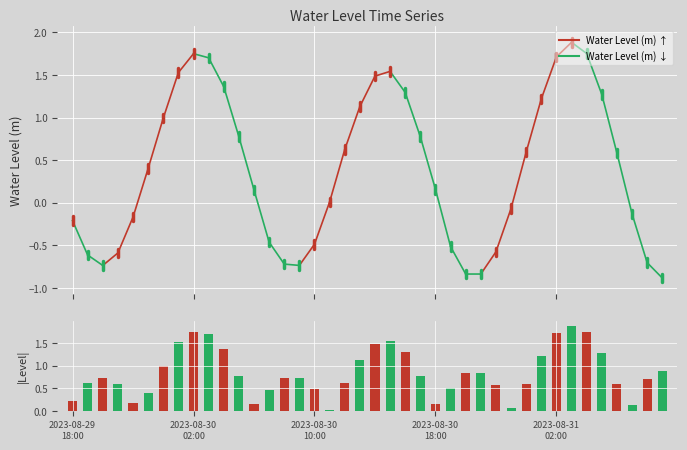

What is the greatest value displayed?

1.9